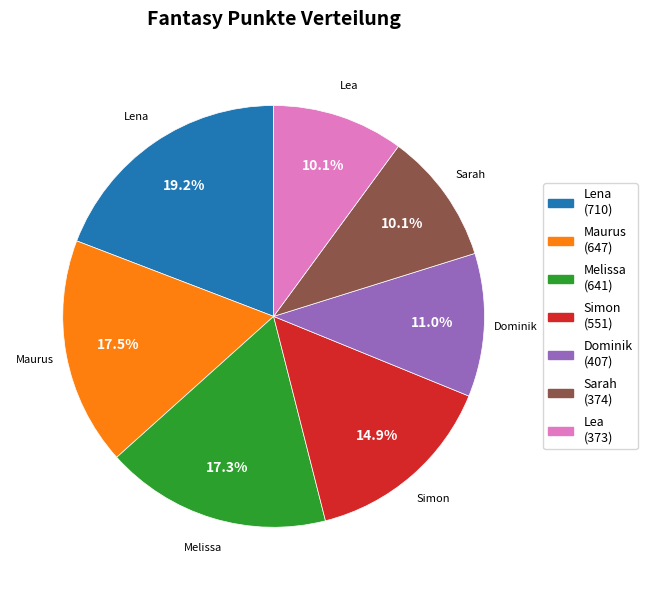

Count the number of slices in the pie.

7